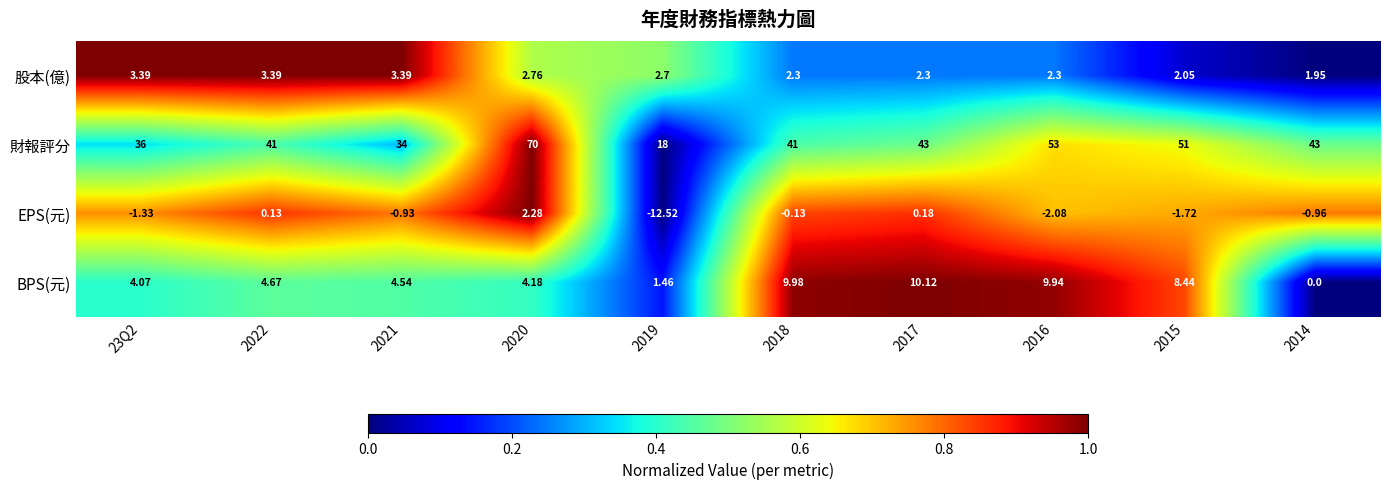

What is the total value across all series at 2022?

49.2